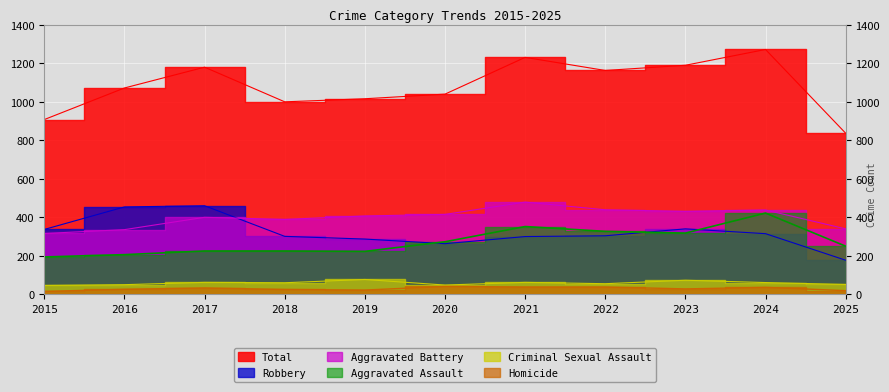

At which label does Homicide reach its peak?

2020